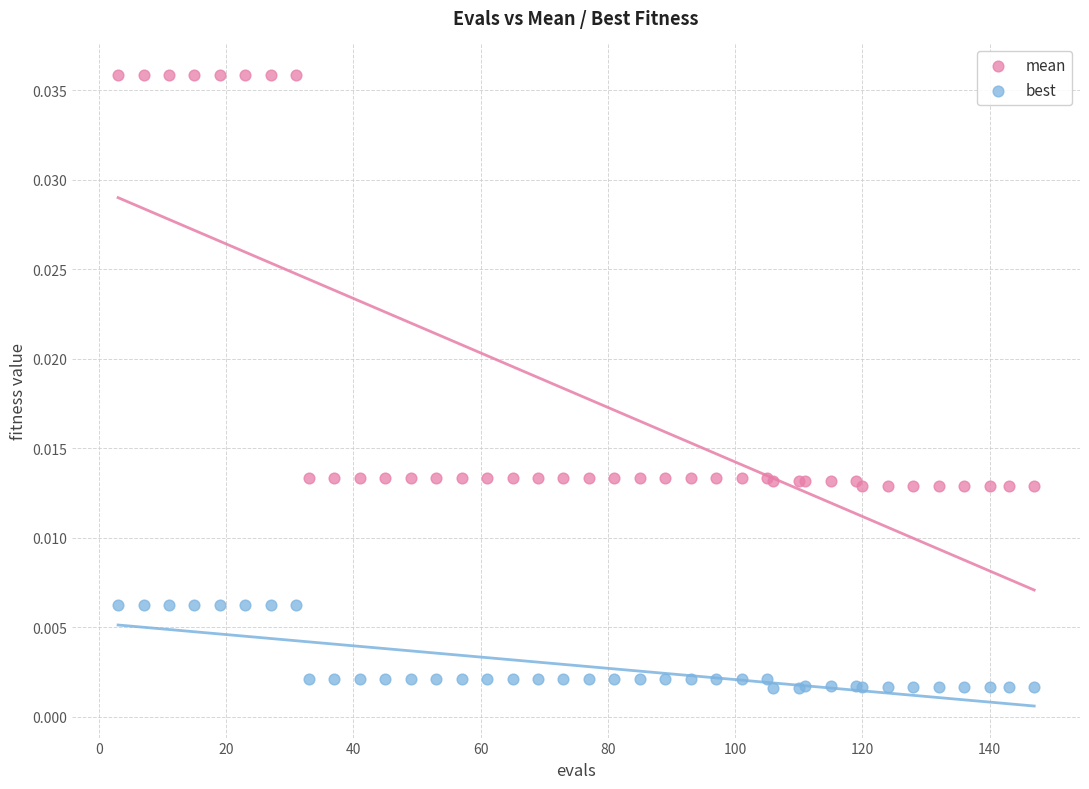

Which series contains the lowest Y value?

best